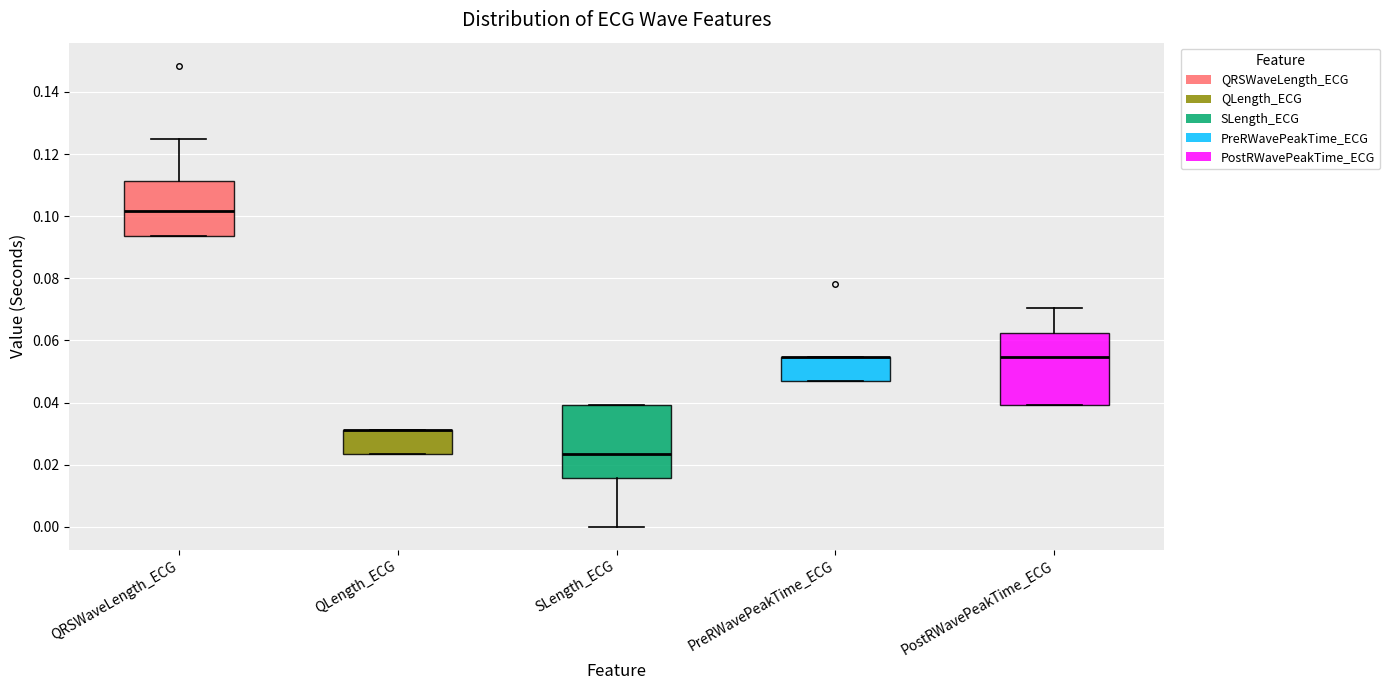

Where is the upper edge of the box for QRSWaveLength_ECG on the y-axis? The values are not printed on the chart, so give them approximately, as read against the axis.

0.112